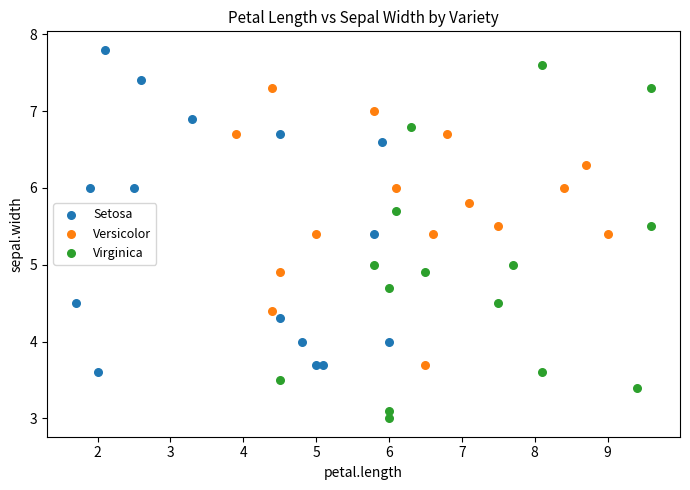

Which series has the largest Y range (max minus min)?

Virginica